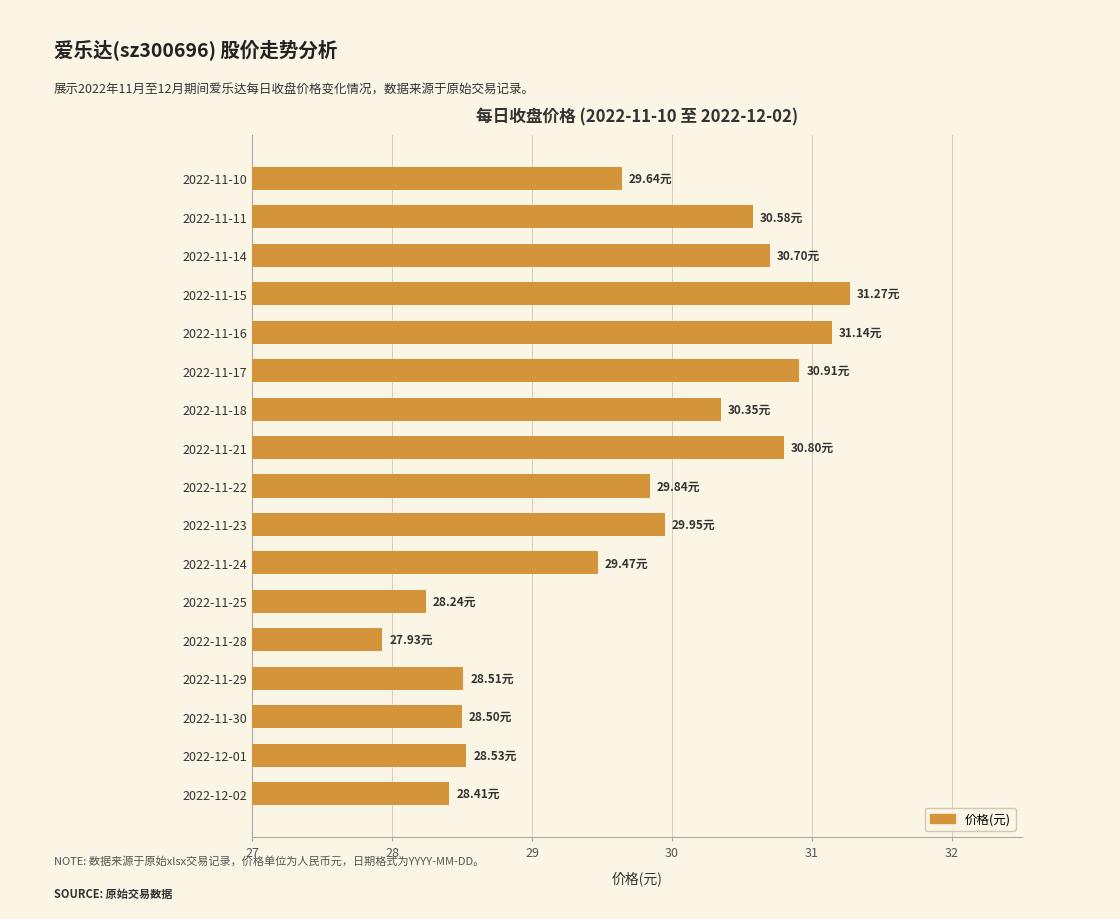

Count the number of values greater than 29.

11